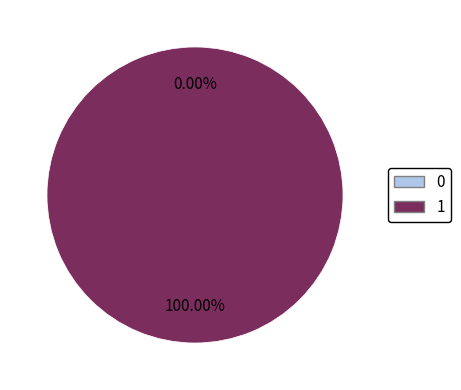

How many segments does this pie chart have?

2